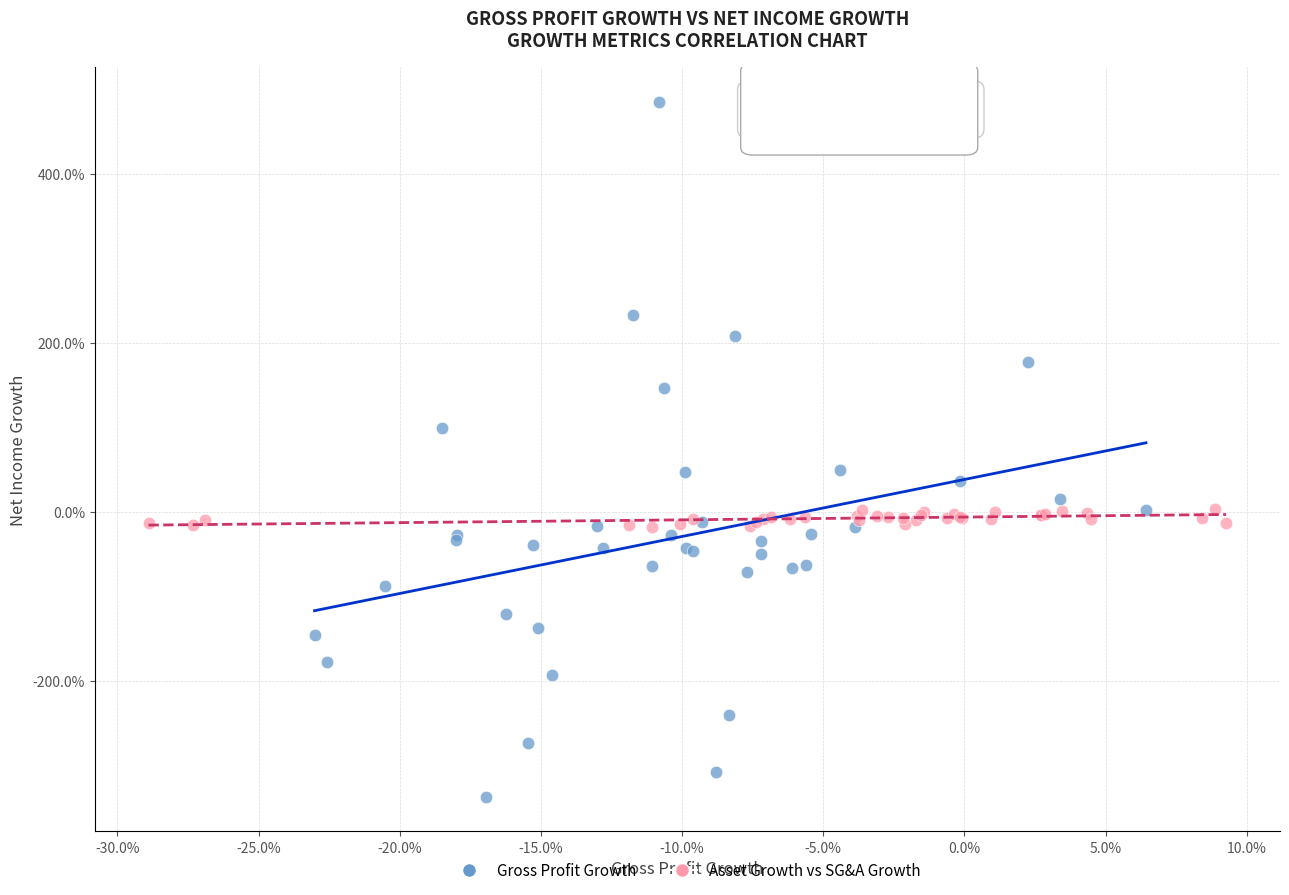

What are all the series names shown in the legend?

Gross Profit Growth, Asset Growth vs SG&A Growth